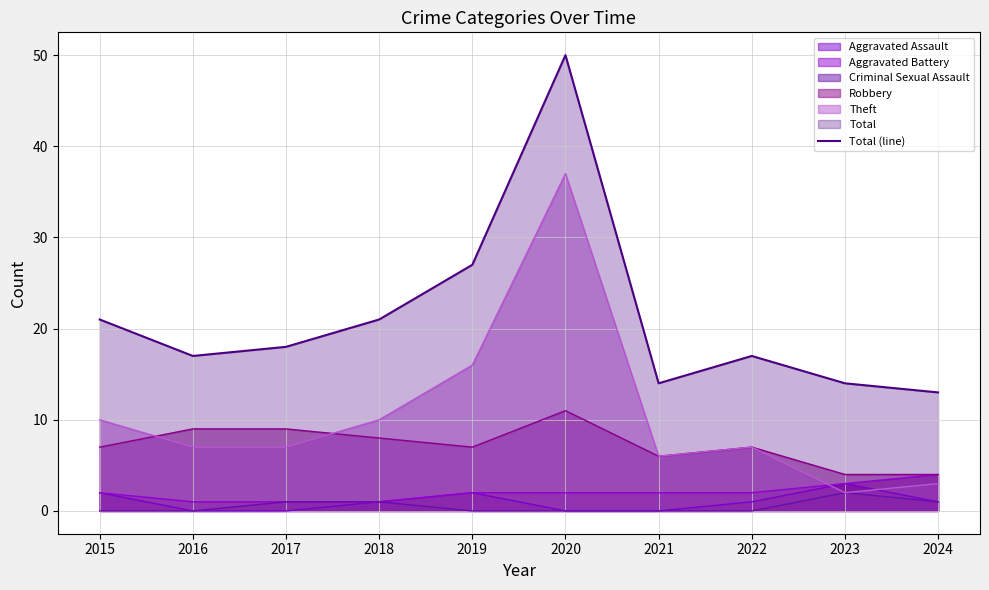

Reading left to right, what are all the values shown in this chart?

21	17	18	21	27	50	14	17	14	13